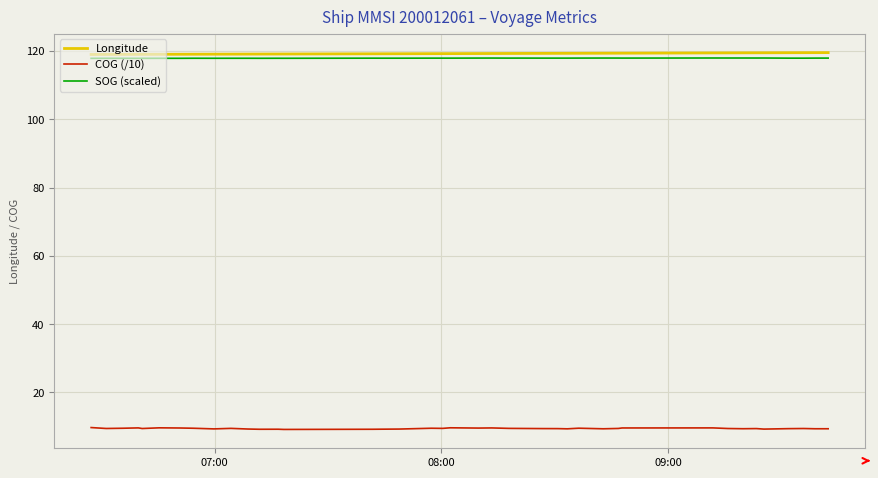

True or false: COG (/10) and Longitude cross at least once.

False